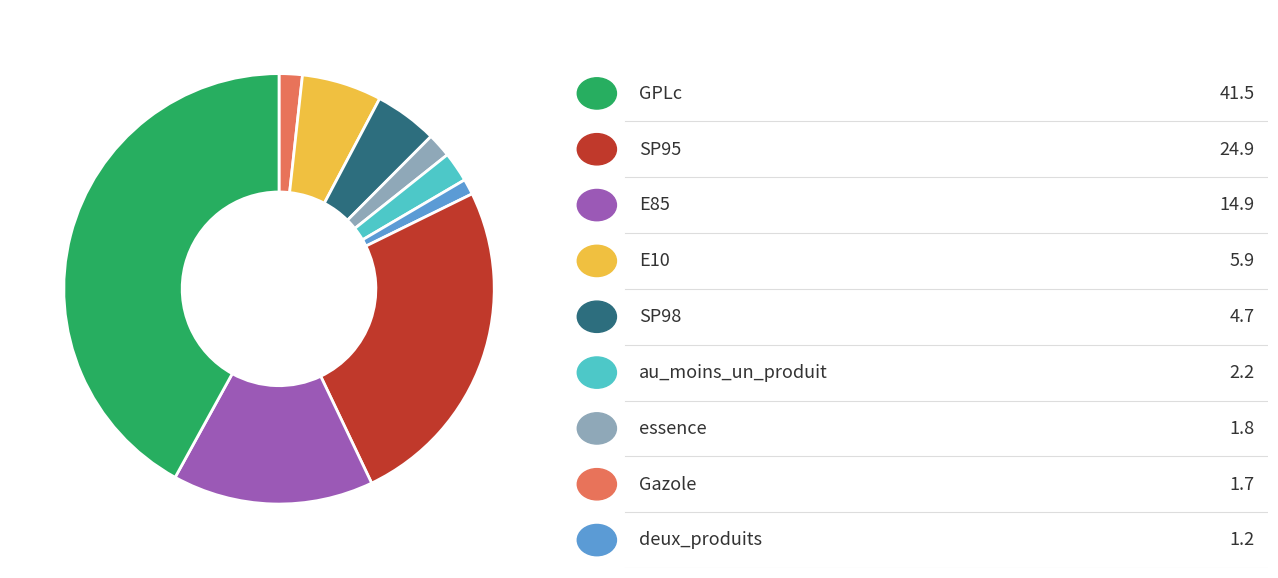

Does any single category account for the majority?

No